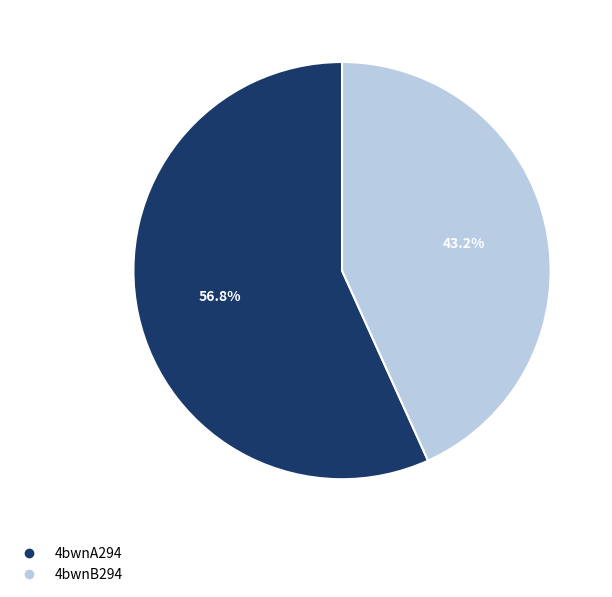

Which slice is the smallest?

4bwnB294